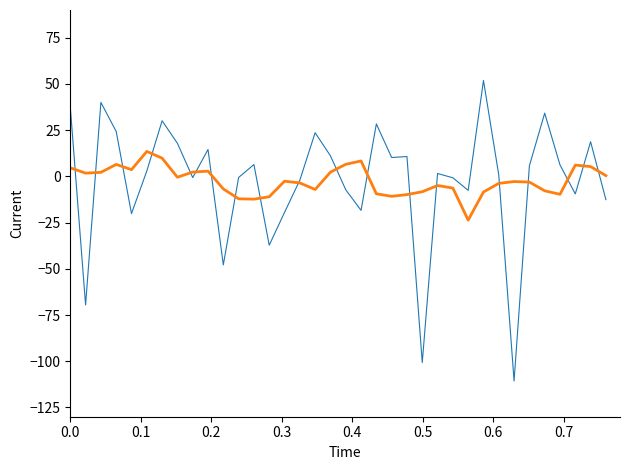

What is the minimum value shown in the chart?

-110.7